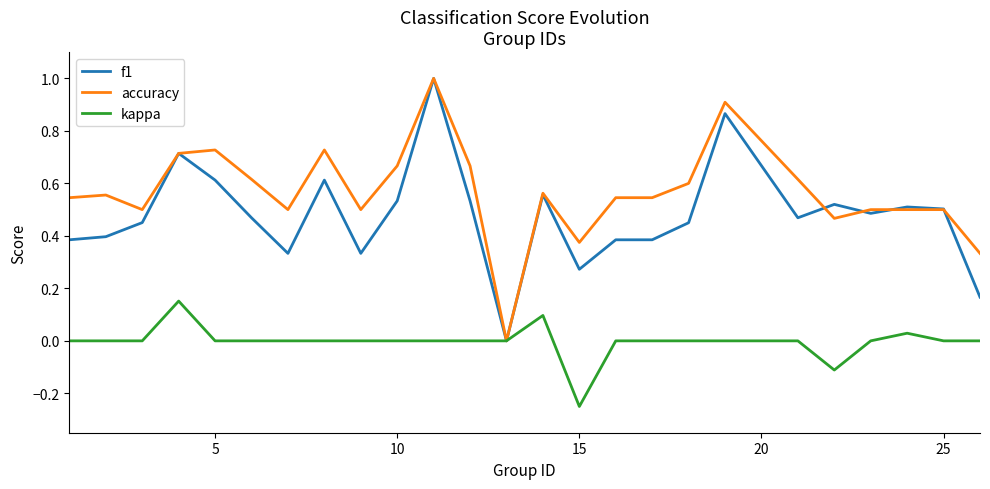

What is the highest value of the accuracy series?

1.0